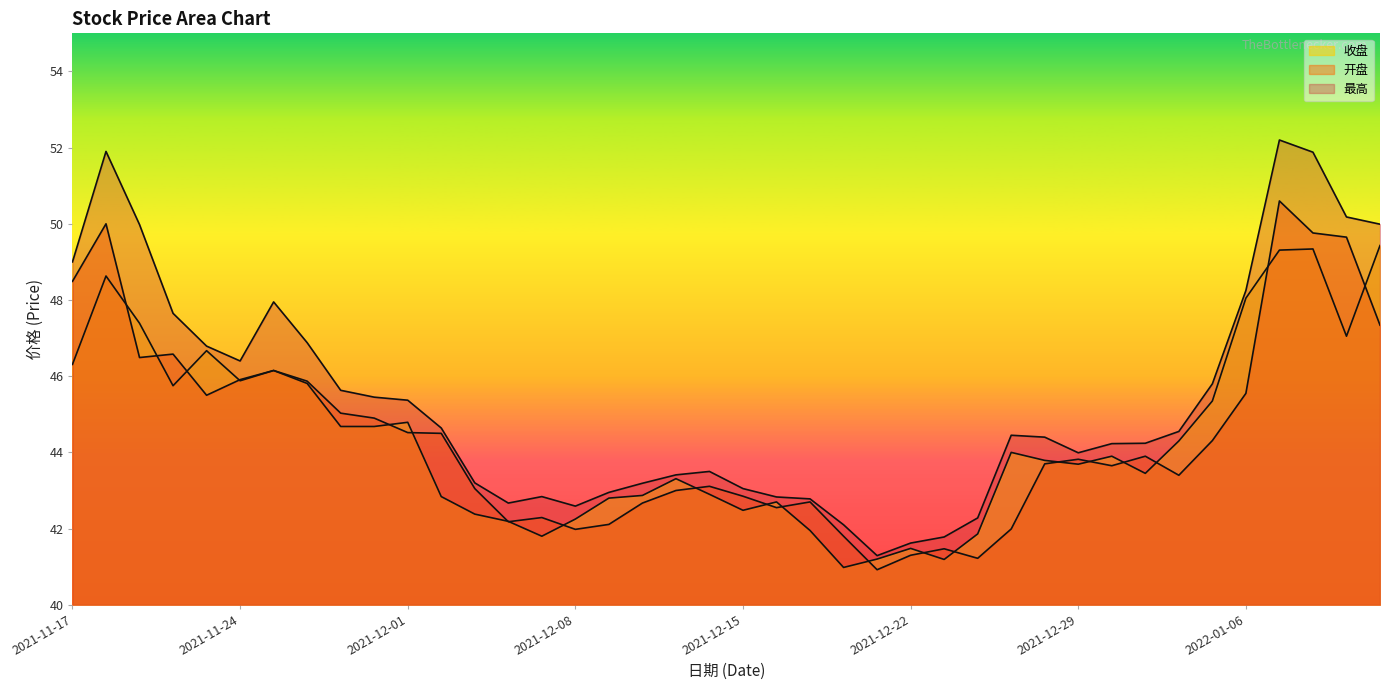

Which series changed the most between 2021-11-23 and 2022-01-10?

最高